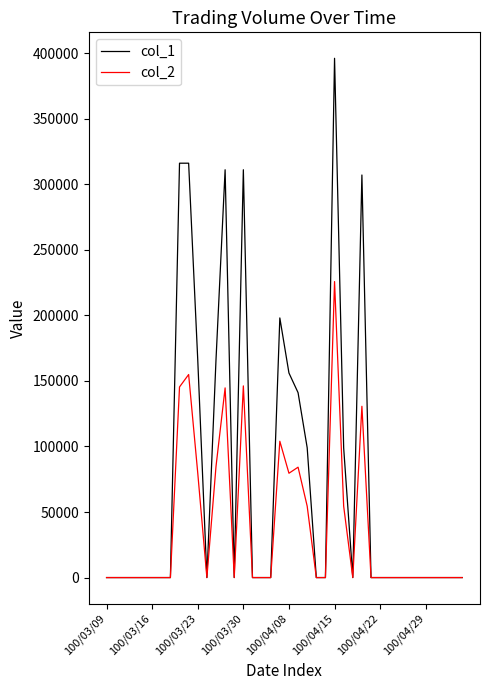

What is the maximum value shown in the chart?

396000